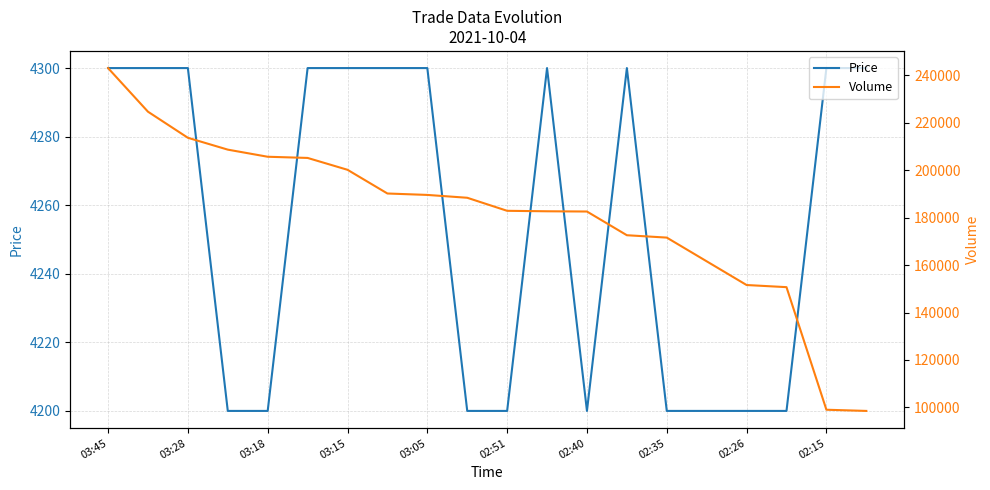

How many values in the Volume series are below 188420?

10